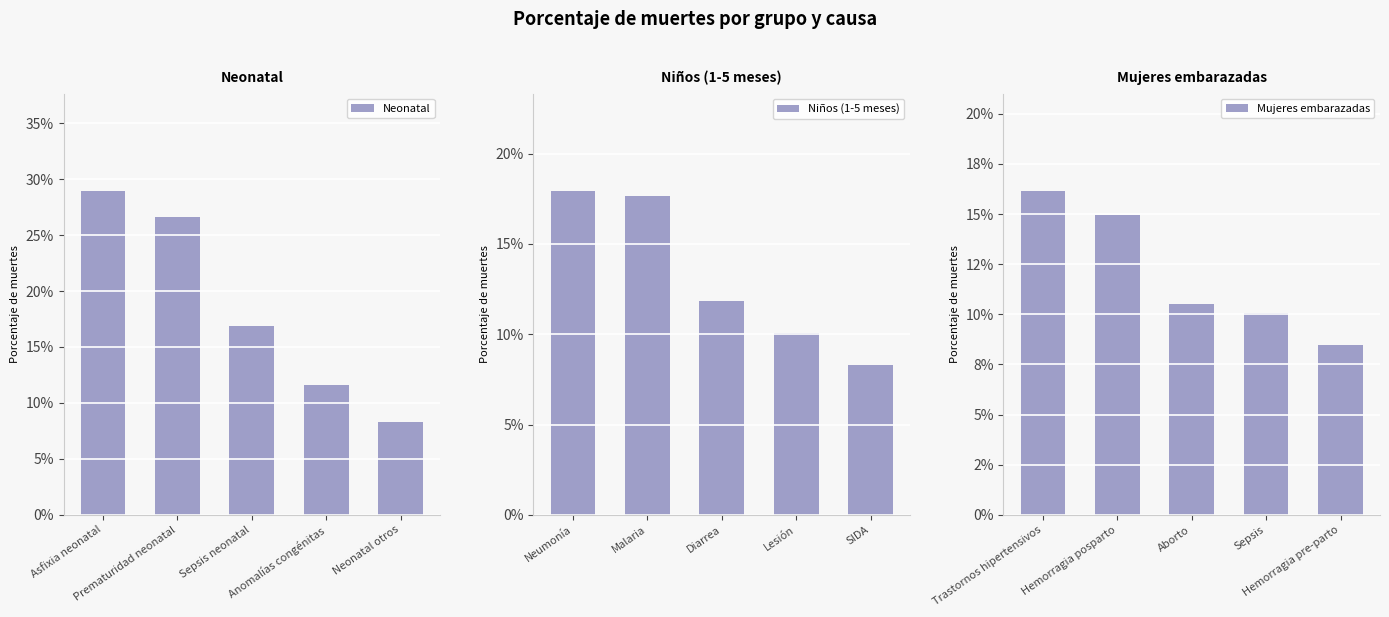

Which label corresponds to the smallest value in the chart?

Neonatal otros